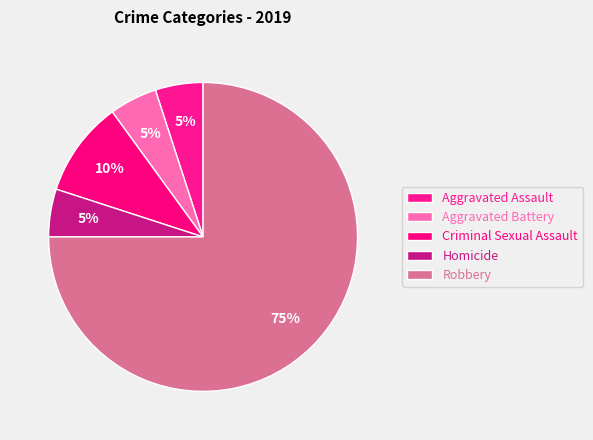

Does Robbery account for over 50% of the chart?

Yes